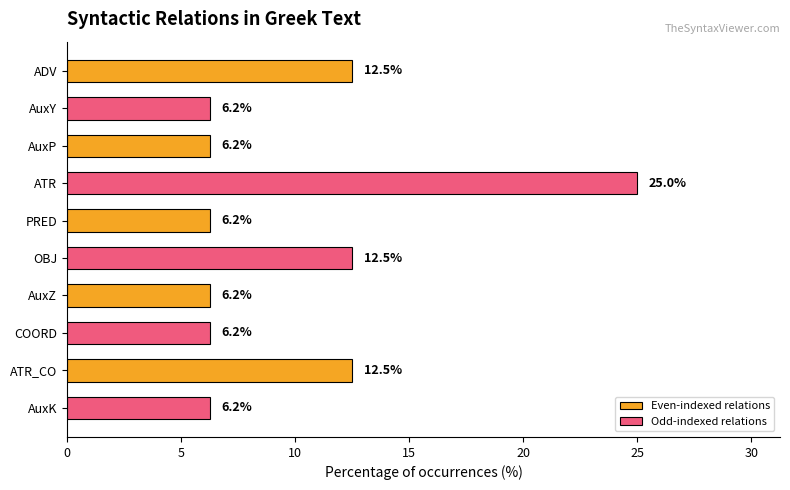

What is the change in value from ATR to ATR_CO?

-12.5